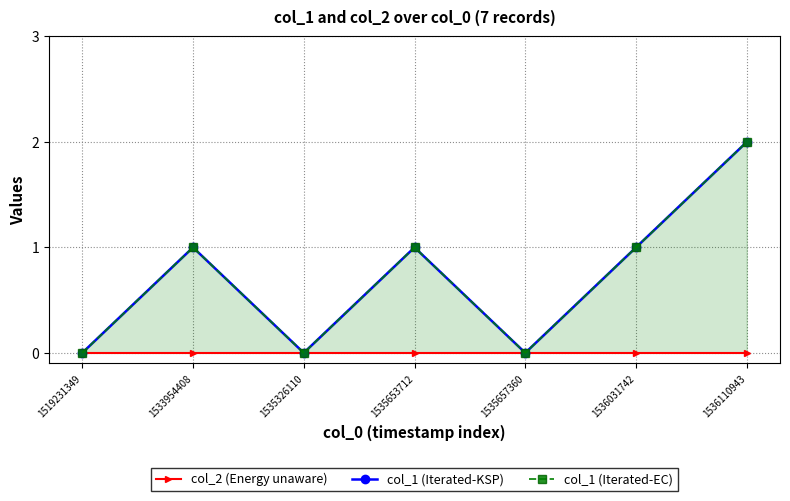

What are all the series names shown in the legend?

col_2 (Energy unaware), col_1 (Iterated-KSP), col_1 (Iterated-EC)